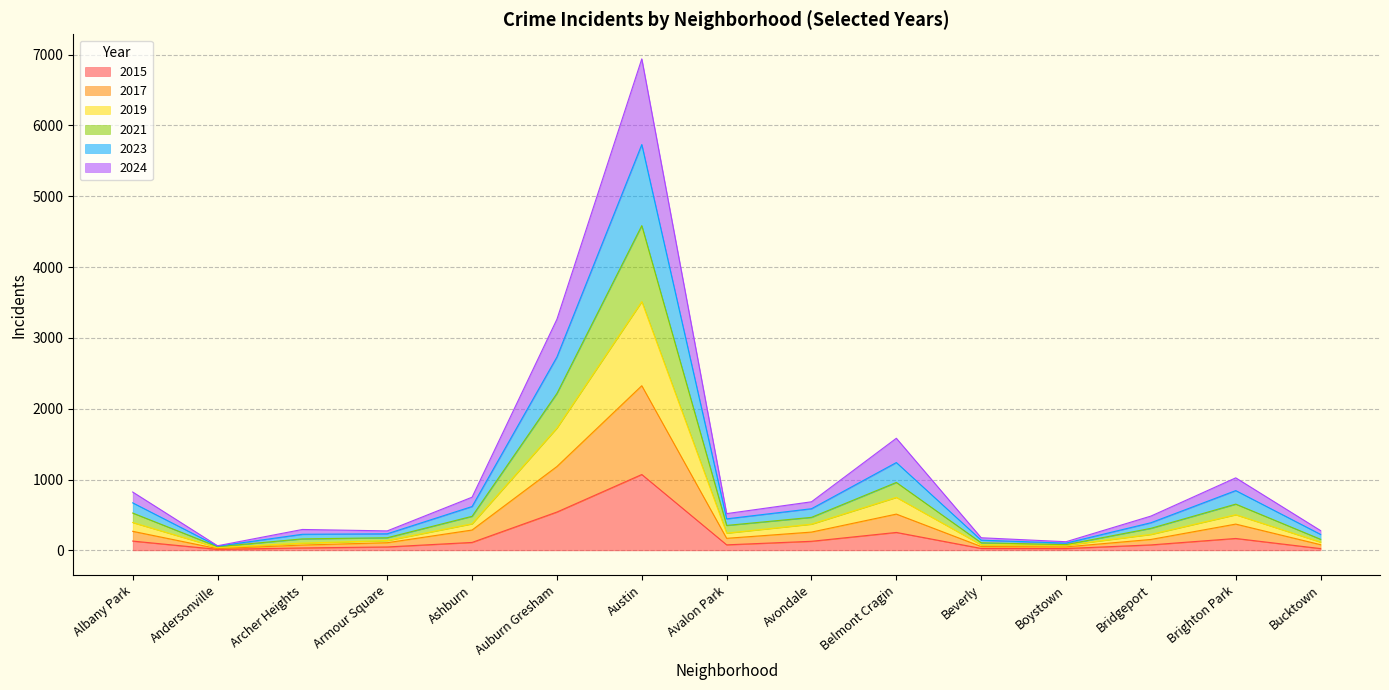

True or false: 2017 and 2019 intersect in this chart.

False